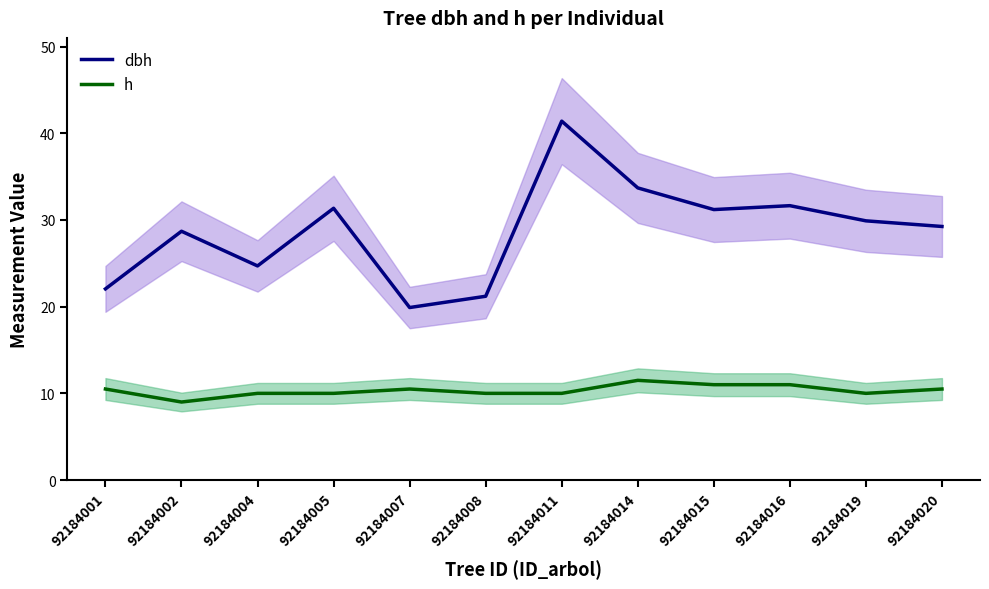

Reading left to right, transcribe all the data shown in this chart.

dbh: 22.1	28.7	24.7	31.4	19.9	21.2	41.4	33.7	31.2	31.6	29.9	29.2
h: 10.5	9.0	10.0	10.0	10.5	10.0	10.0	11.5	11.0	11.0	10.0	10.5